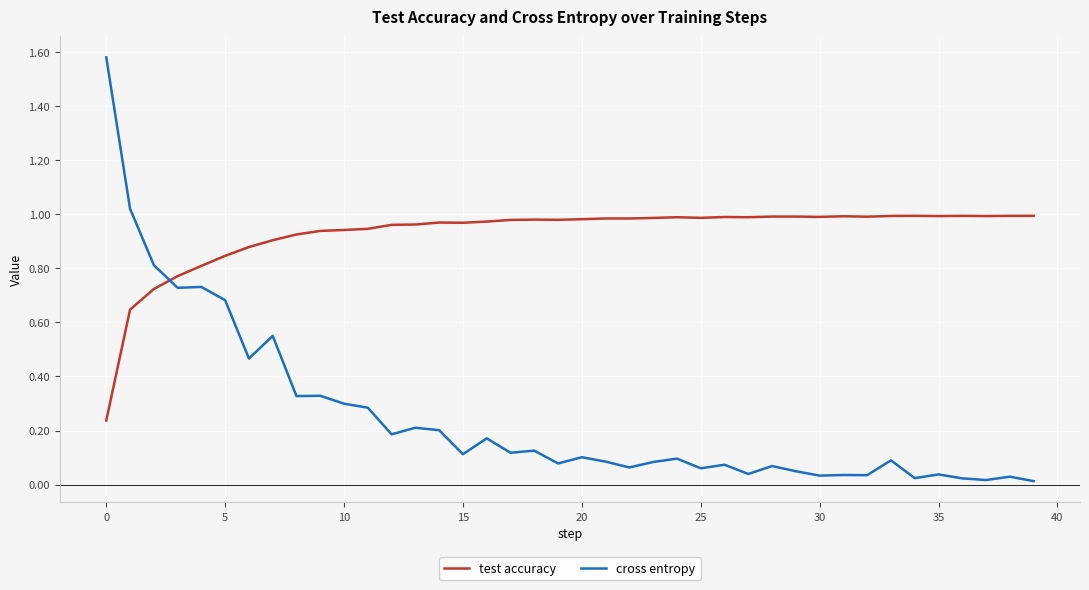

True or false: cross entropy has more than 1 points higher than both neighbors.

True